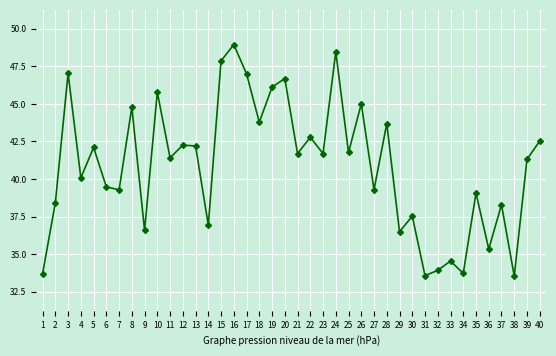

What is the difference between the maximum and minimum values?

15.4